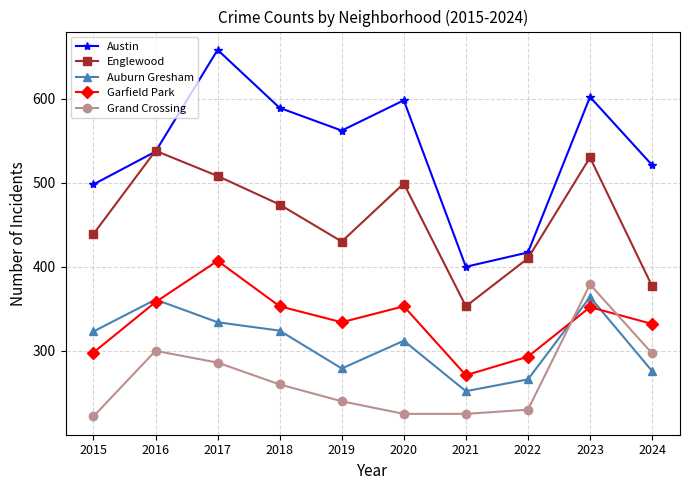

Which series has the largest total across all categories?

Austin